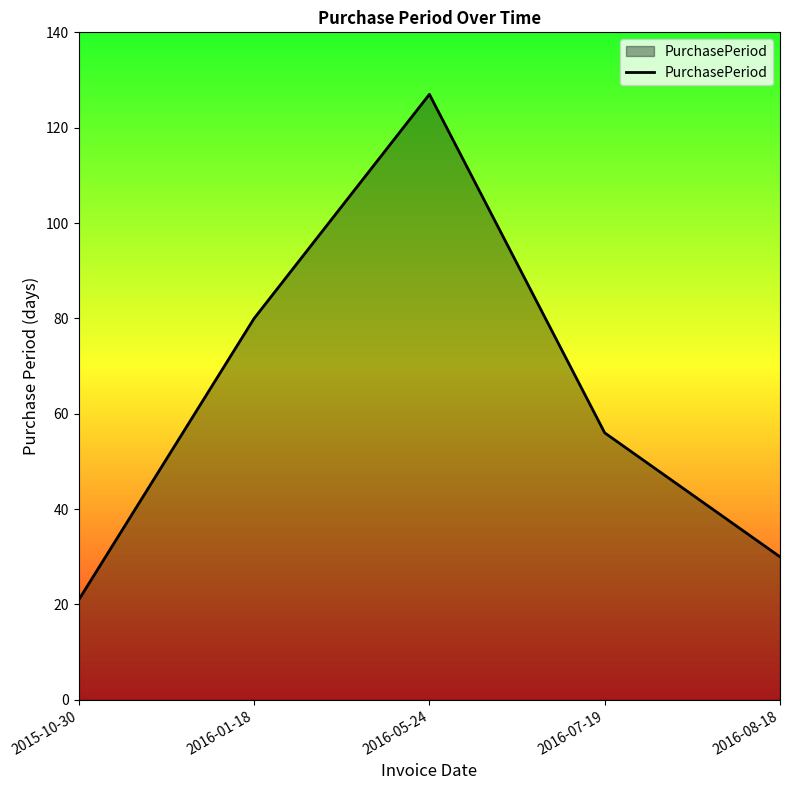

True or false: there are more than 1 points higher than both neighbors.

False